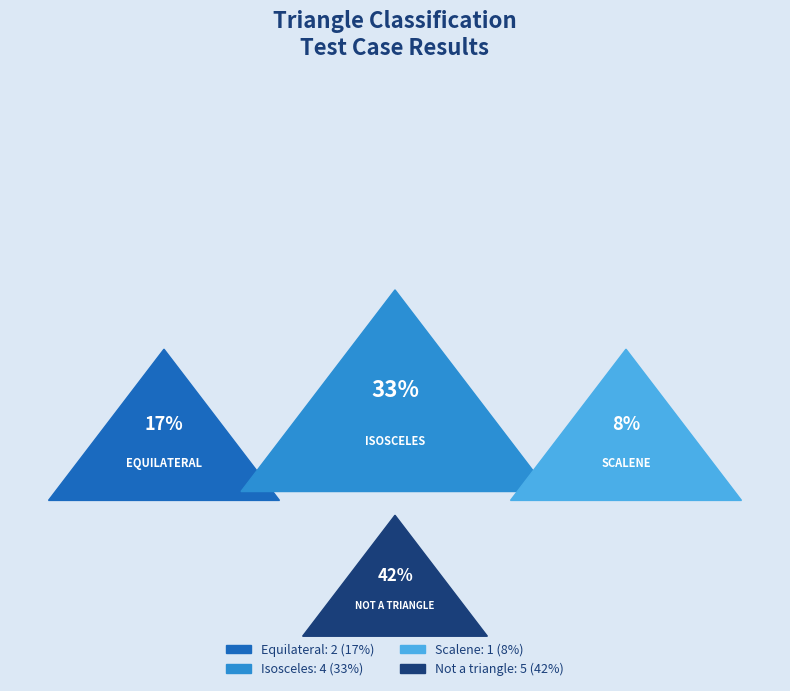

True or false: Not a triangle accounts for 42% of the total.

True